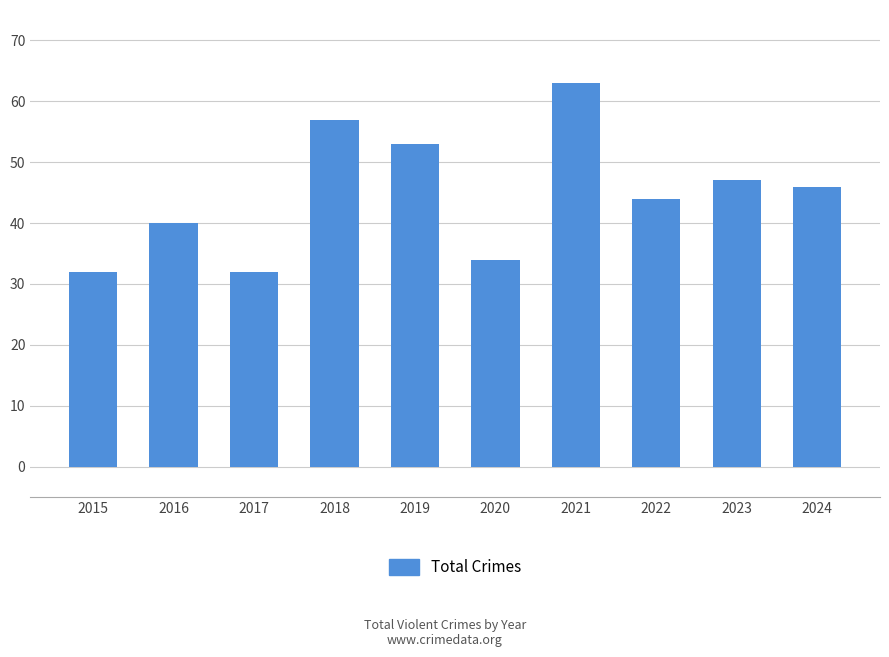

How many bars are there in total?

10